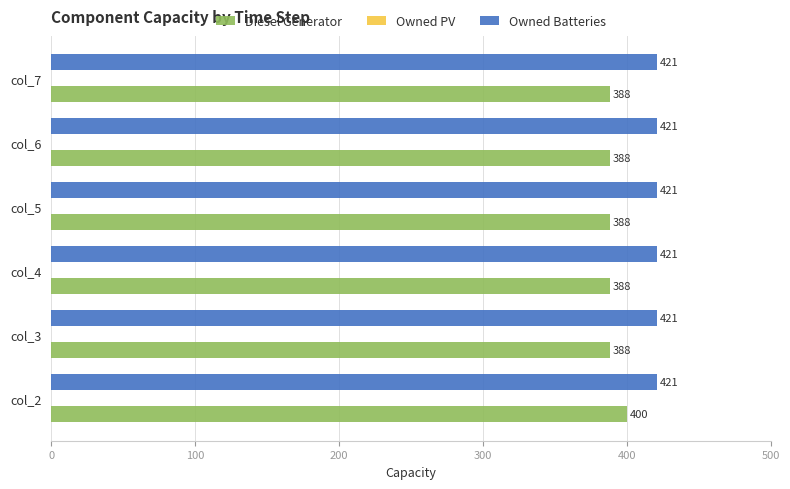

The value of Diesel Generator at col_7 is 241. True or false?

False